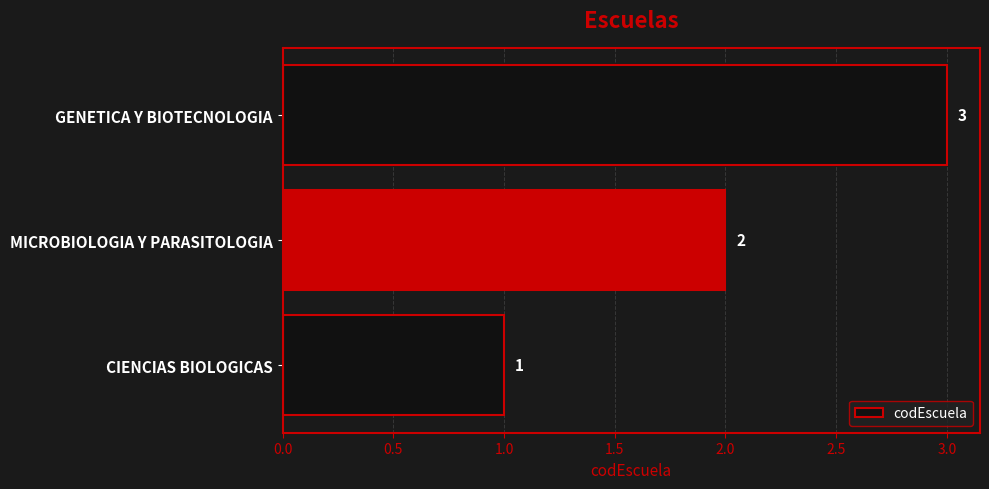

What is the ratio of the value at GENETICA Y BIOTECNOLOGIA to the value at MICROBIOLOGIA Y PARASITOLOGIA?

1.5